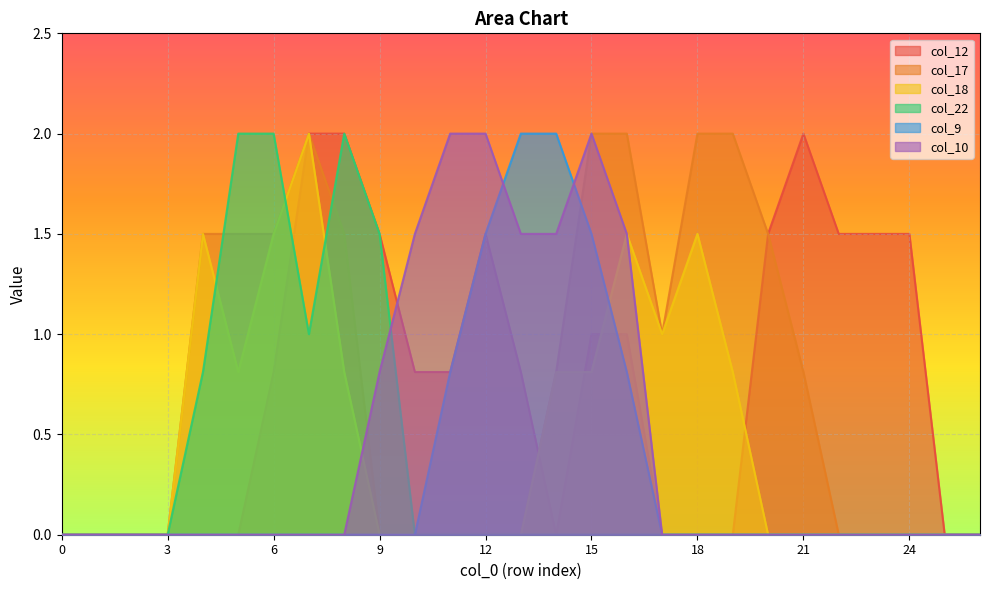

Rank the categories by col_12 value from lowest to highest.

0, 1, 2, 3, 4, 5, 14, 17, 18, 19, 25, 26, 6, 10, 11, 13, 15, 16, 9, 12, 20, 22, 23, 24, 7, 8, 21